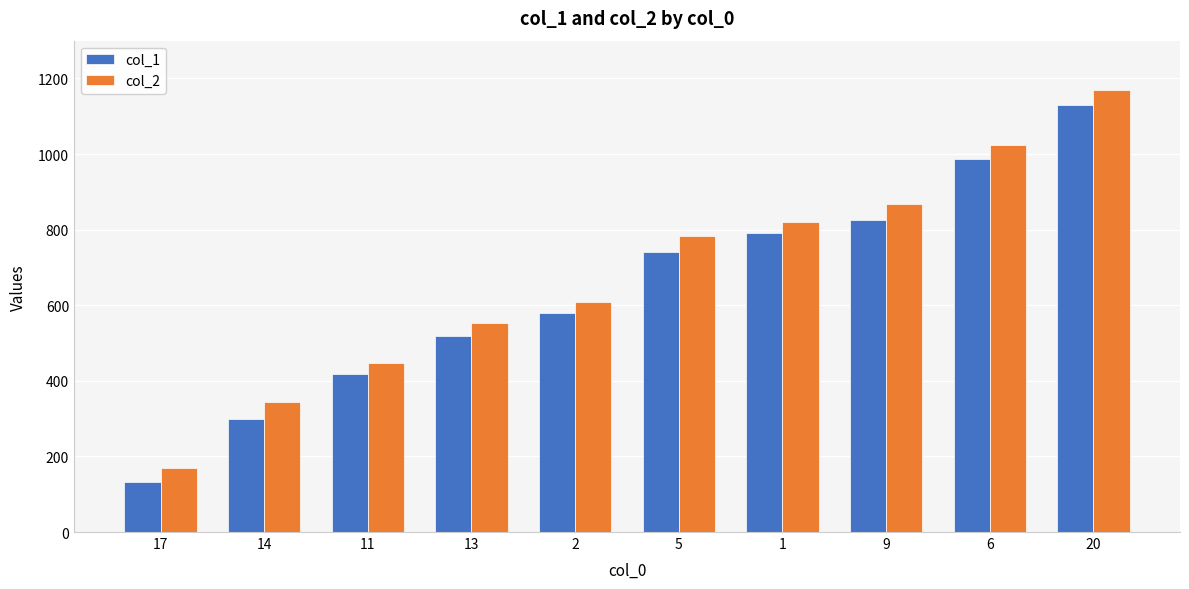

Between 14 and 1, which series saw the biggest shift?

col_1